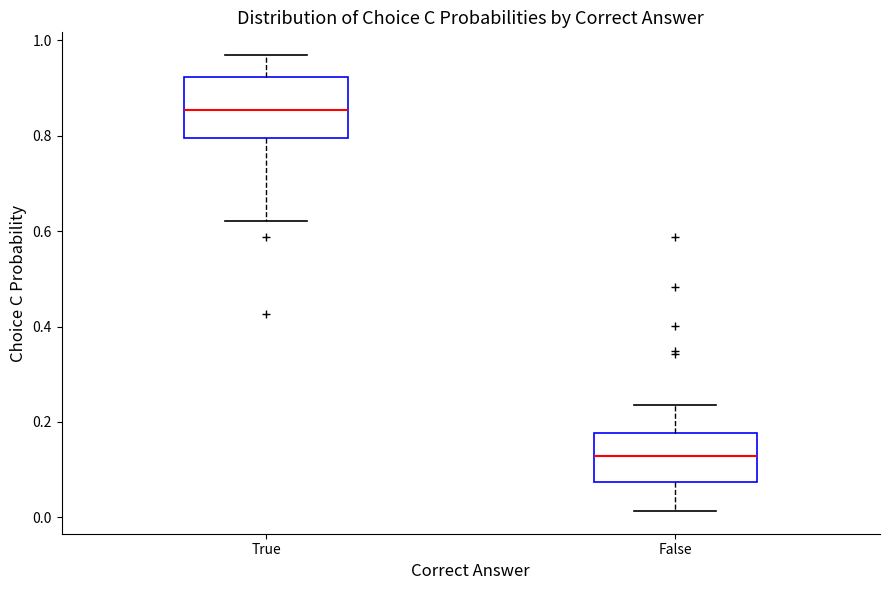

Where does the median line of the box for False sit on the y-axis? The values are not printed on the chart, so give them approximately, as read against the axis.

0.12